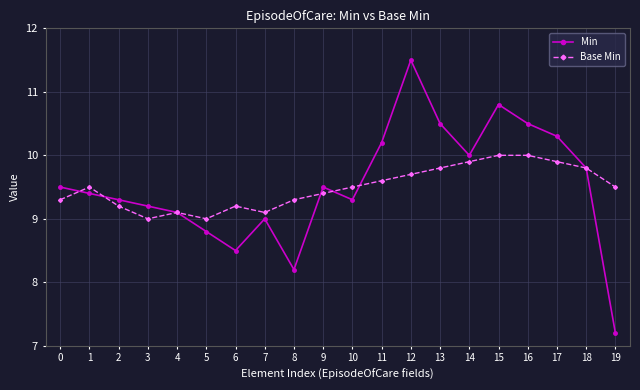

What is the difference between the maximum and minimum values in the Base Min series?

1.0